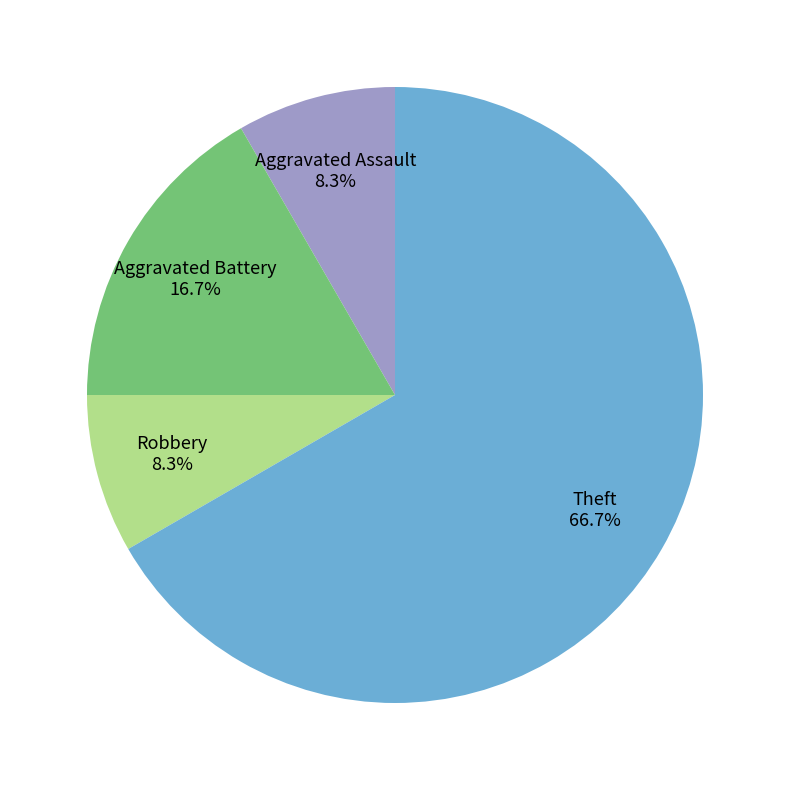

Approximately how many times larger is the value at Aggravated Battery compared to Theft?

0.3